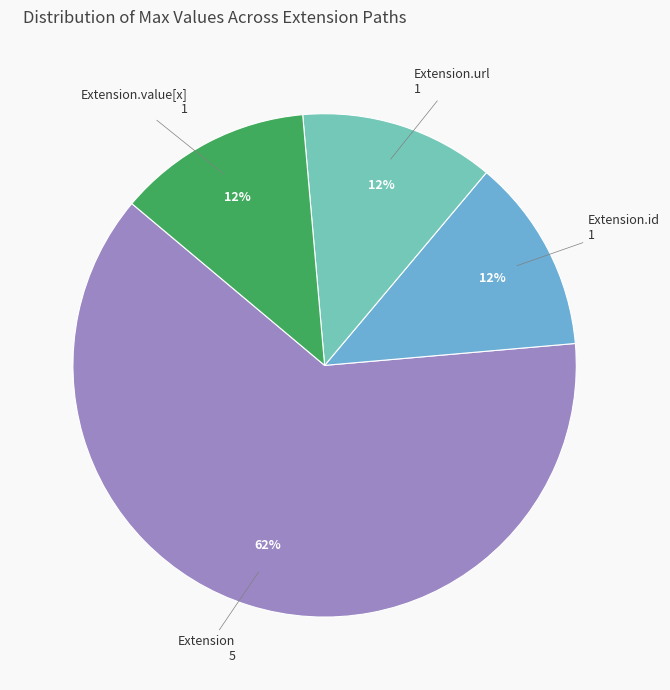

To the nearest percent, what is the average slice percentage?

25%